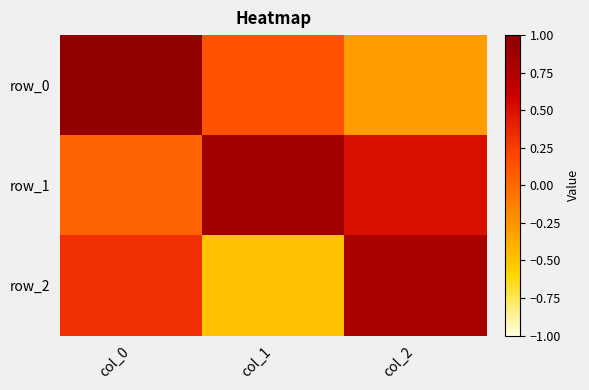

What is the sum of the row_0 values at col_2 and col_0?

0.7